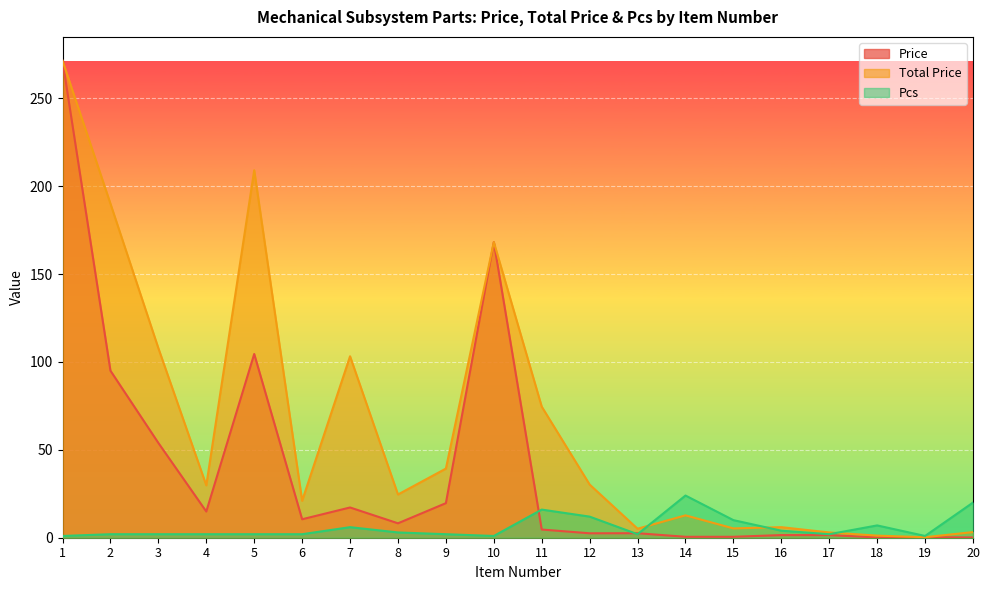

What is the difference between the highest and lowest values at 11?

69.9